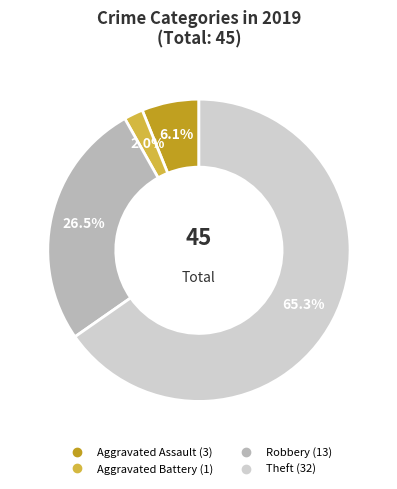

Which has a higher value, Robbery or Aggravated Battery?

Robbery